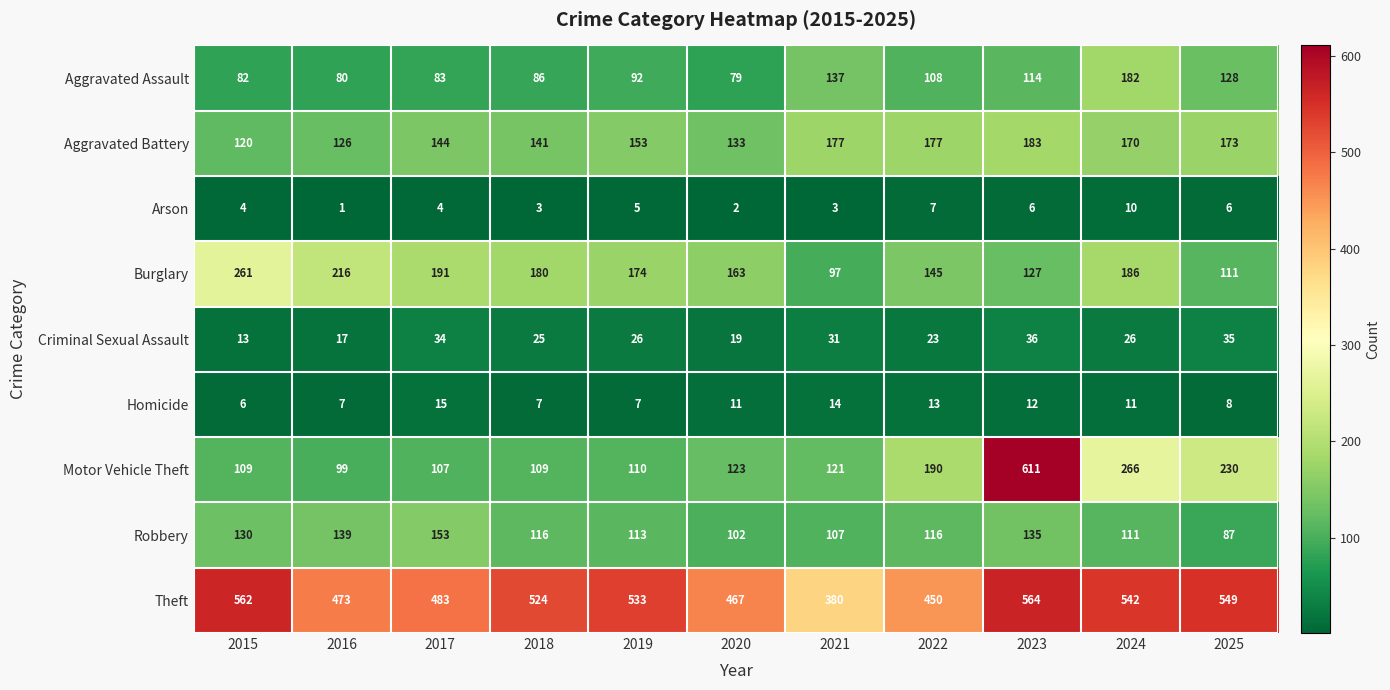

The Motor Vehicle Theft series shows 110 at 2019. True or false?

True